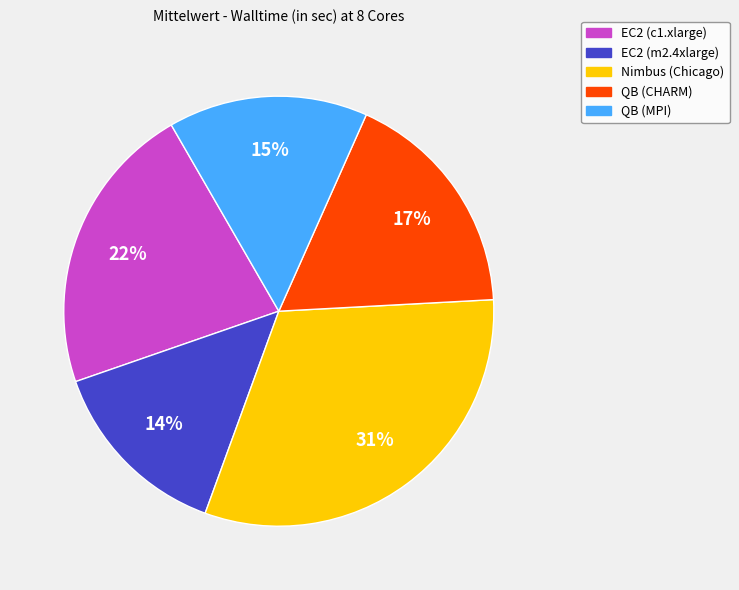

Is EC2 (m2.4xlarge) the majority of the pie?

No